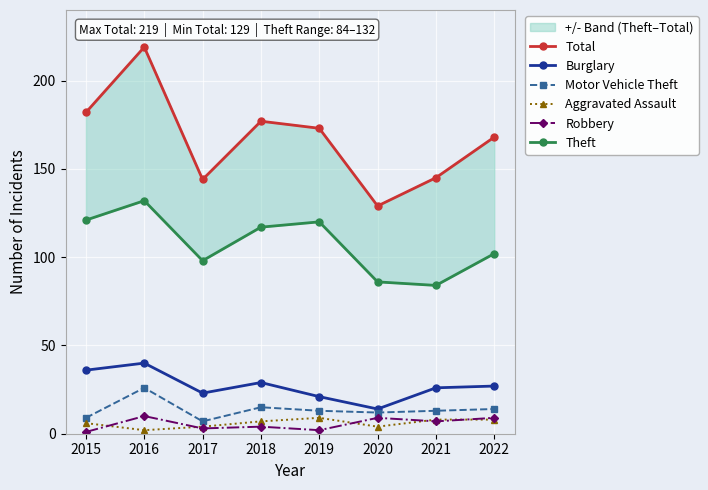

List the labels in order of Aggravated Assault value, largest first.

2019, 2021, 2022, 2018, 2015, 2017, 2020, 2016